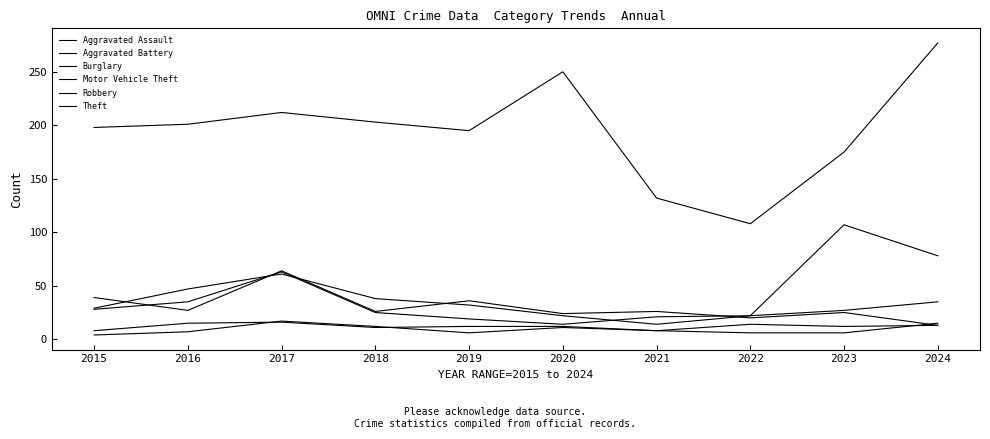

Which series has the largest total across all categories?

Theft